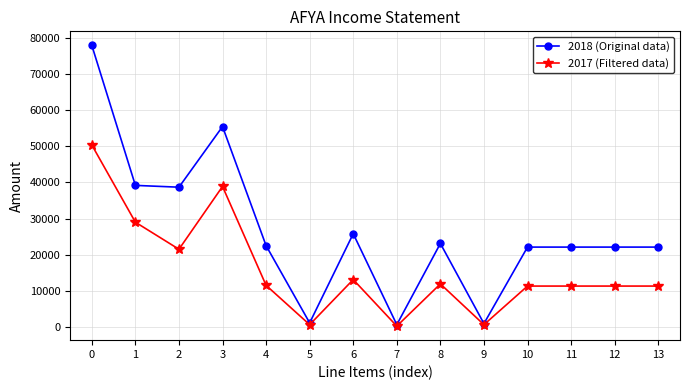

The 2018 (Original data) series shows 78000 at 0. True or false?

True